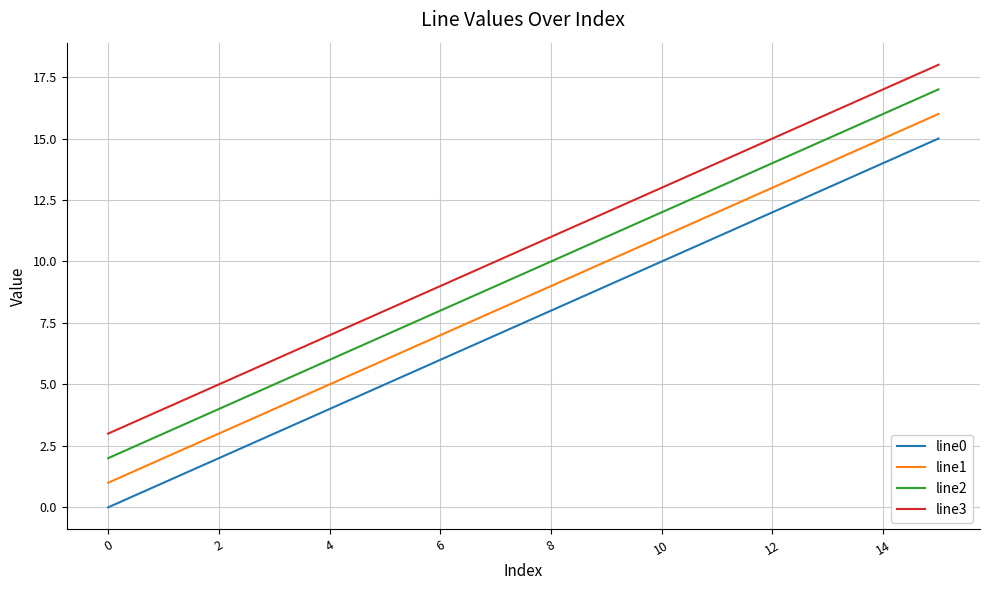

True or false: line1 and line2 cross at least once.

False